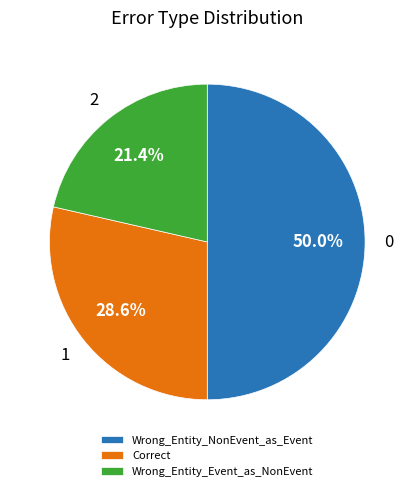

What percentage is the Wrong_Entity_Event_as_NonEvent slice, to the nearest percent?

21%